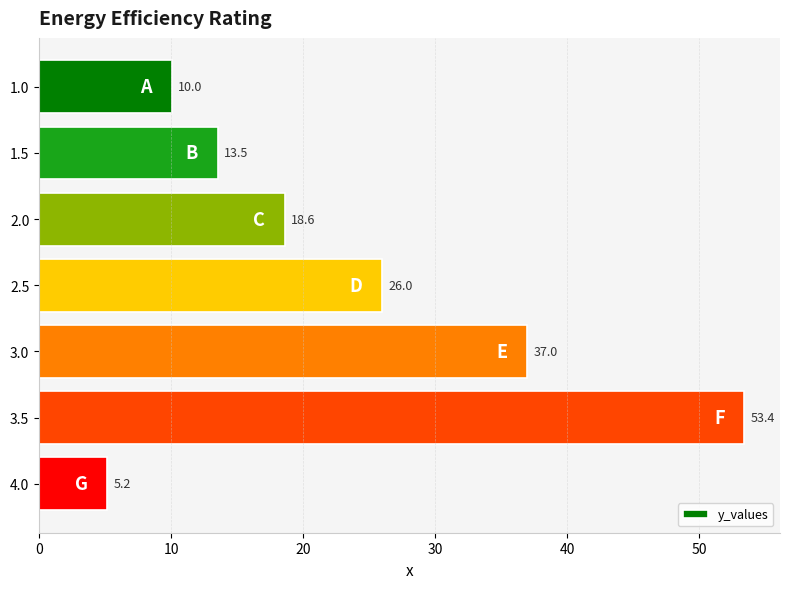

Where is the data nearest to the value 29?

2.5